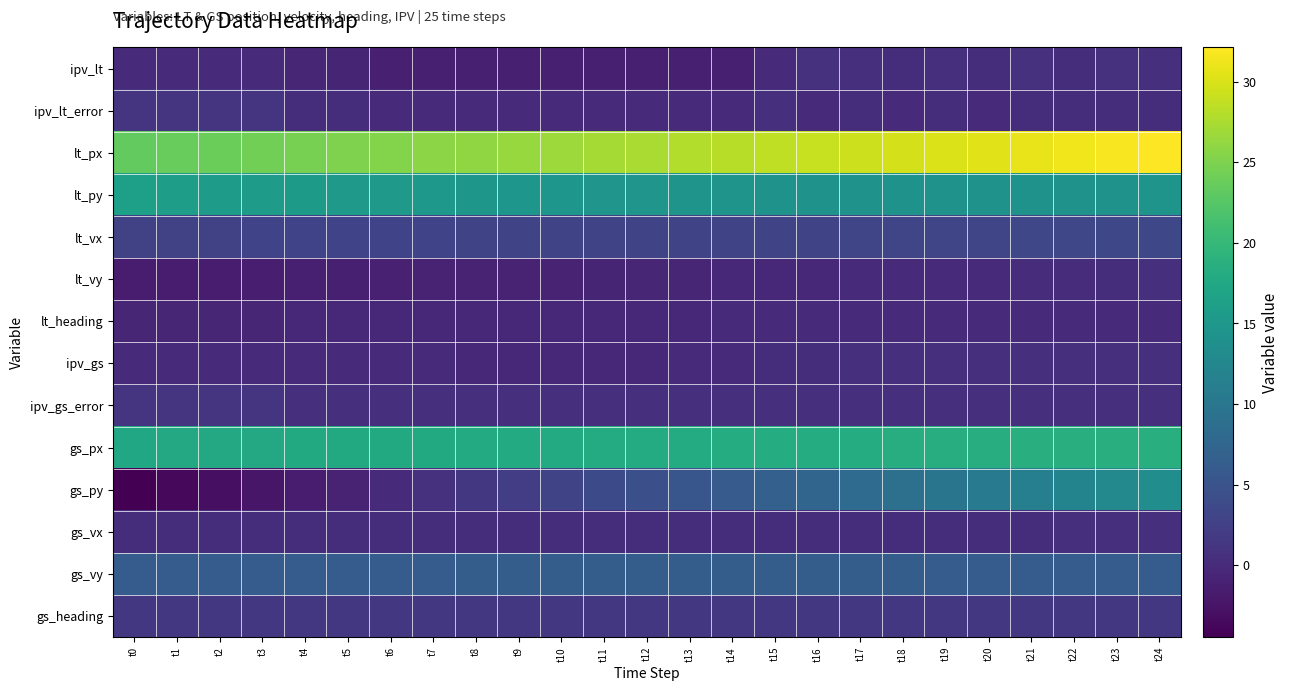

What is the total value across all series at t8?

69.4